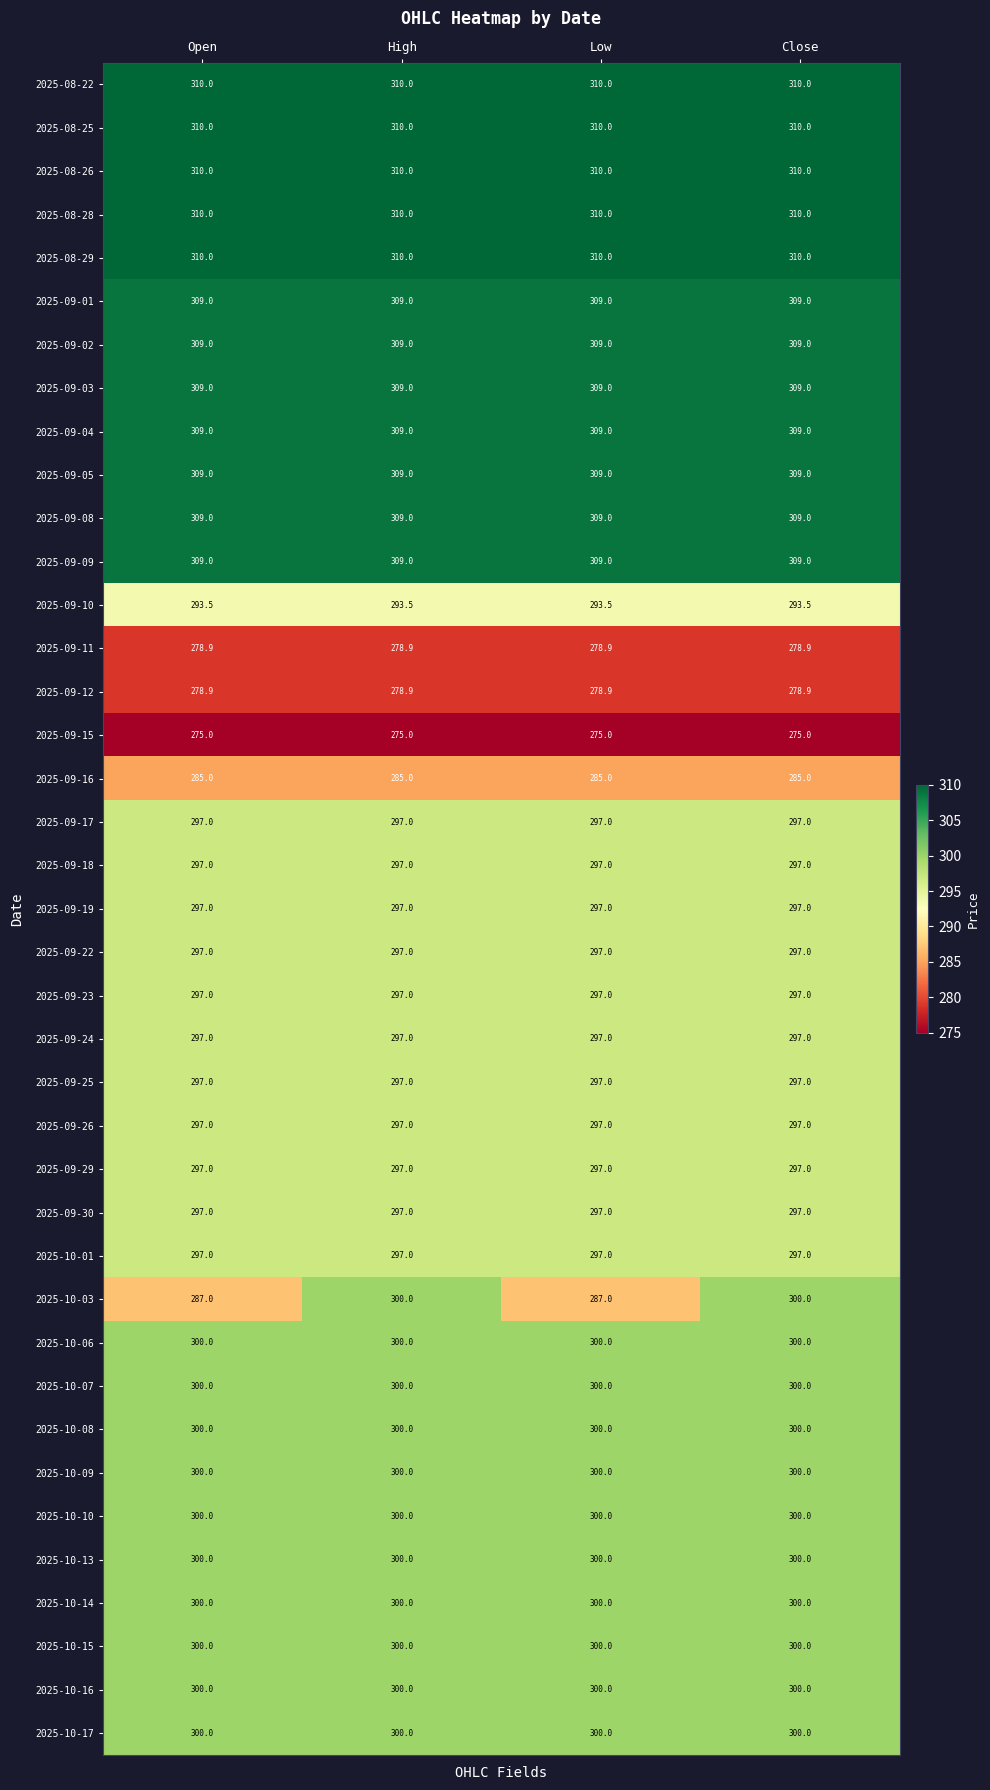

The 2025-08-22 series shows 310.0 at Close. True or false?

True